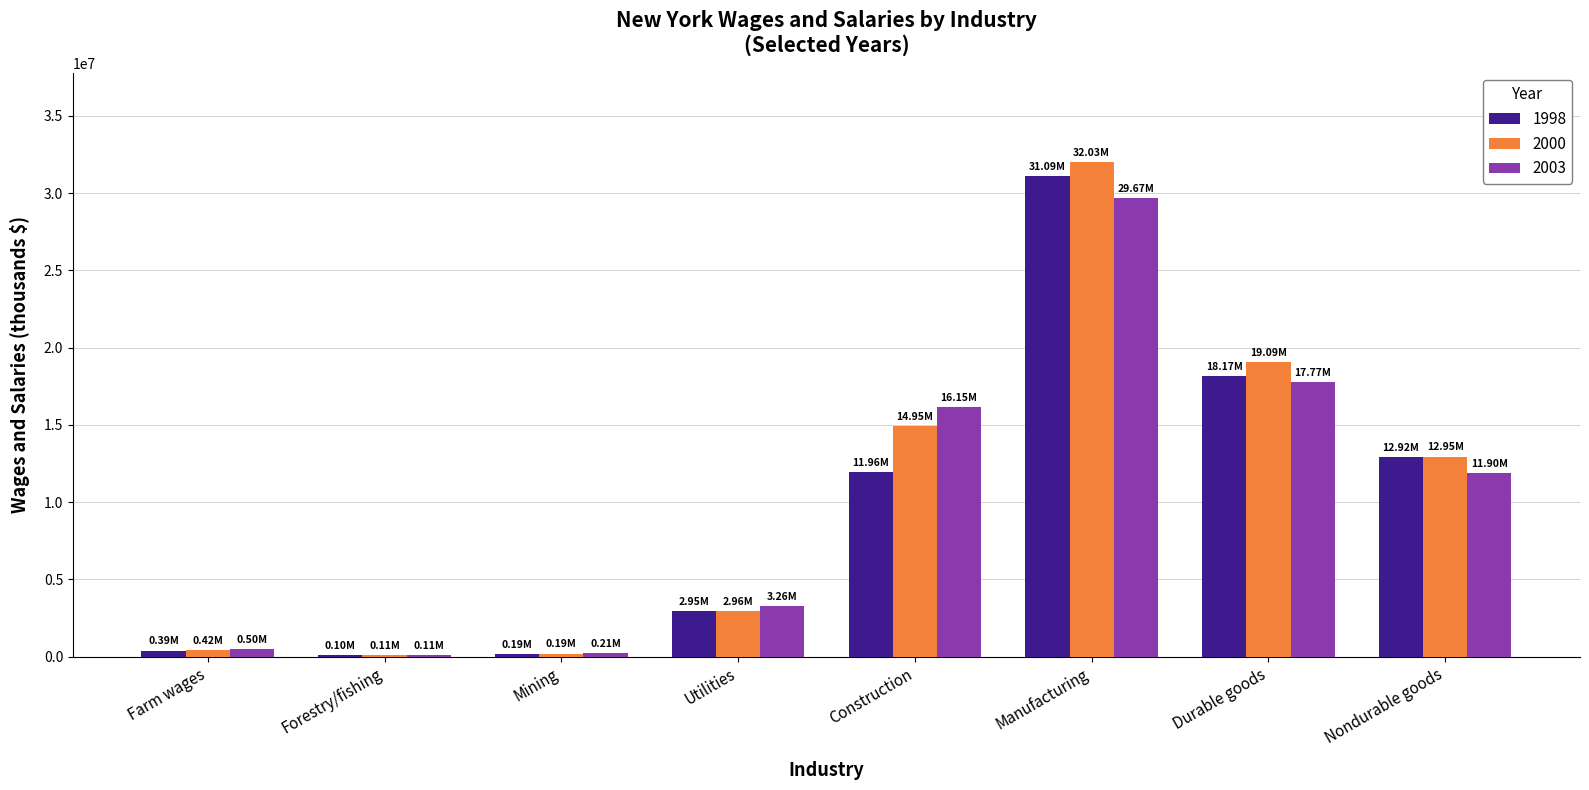

Is it true that 1998 equals 12922861 at Nondurable goods?

True